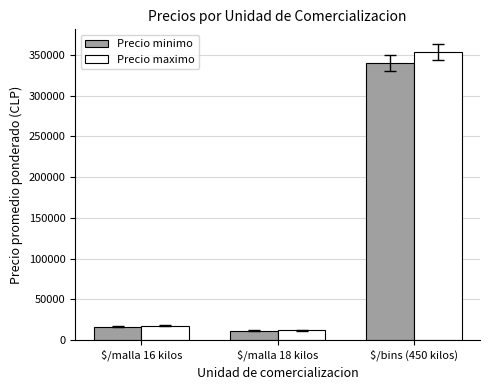

Which series changed the most between $/malla 16 kilos and $/malla 18 kilos?

Precio maximo